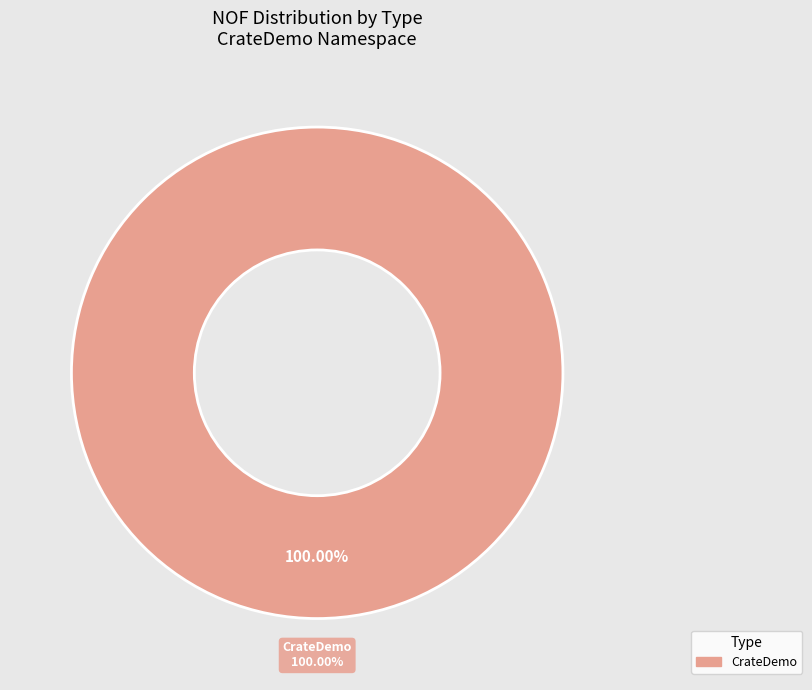

The CrateDemo slice represents 99% of the pie. True or false?

False